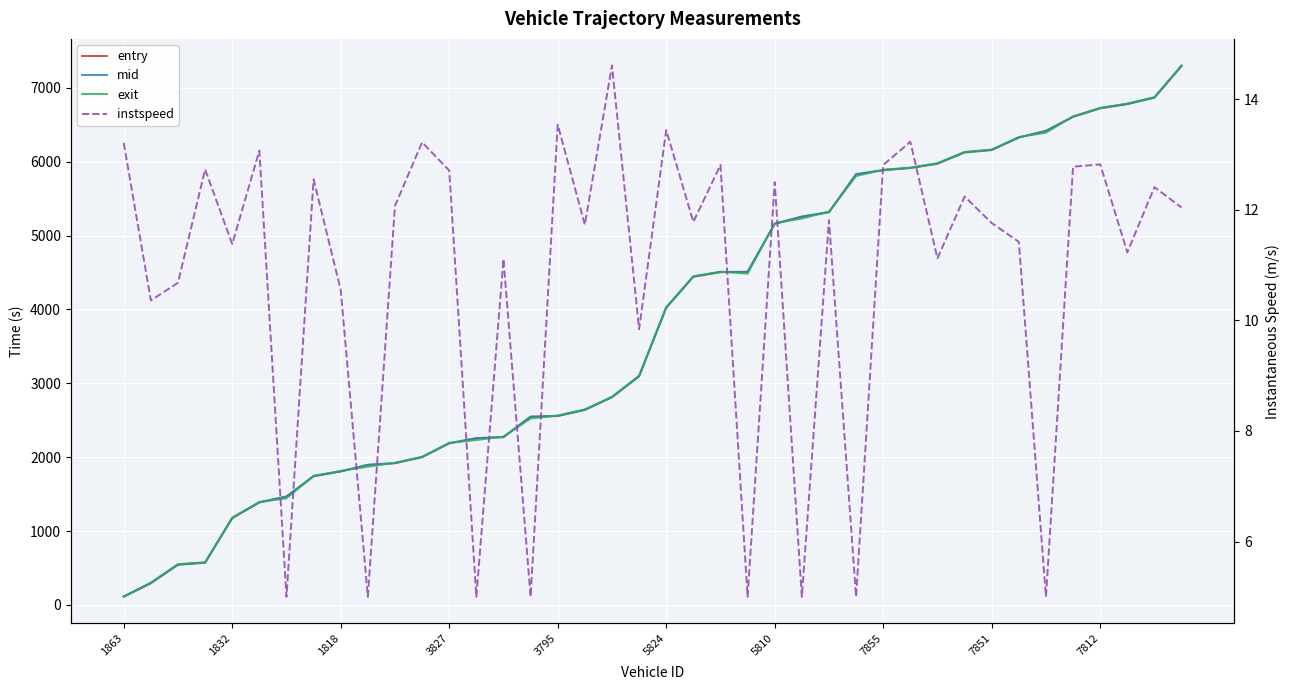

True or false: instspeed has a value of 20.7 at 10.

False